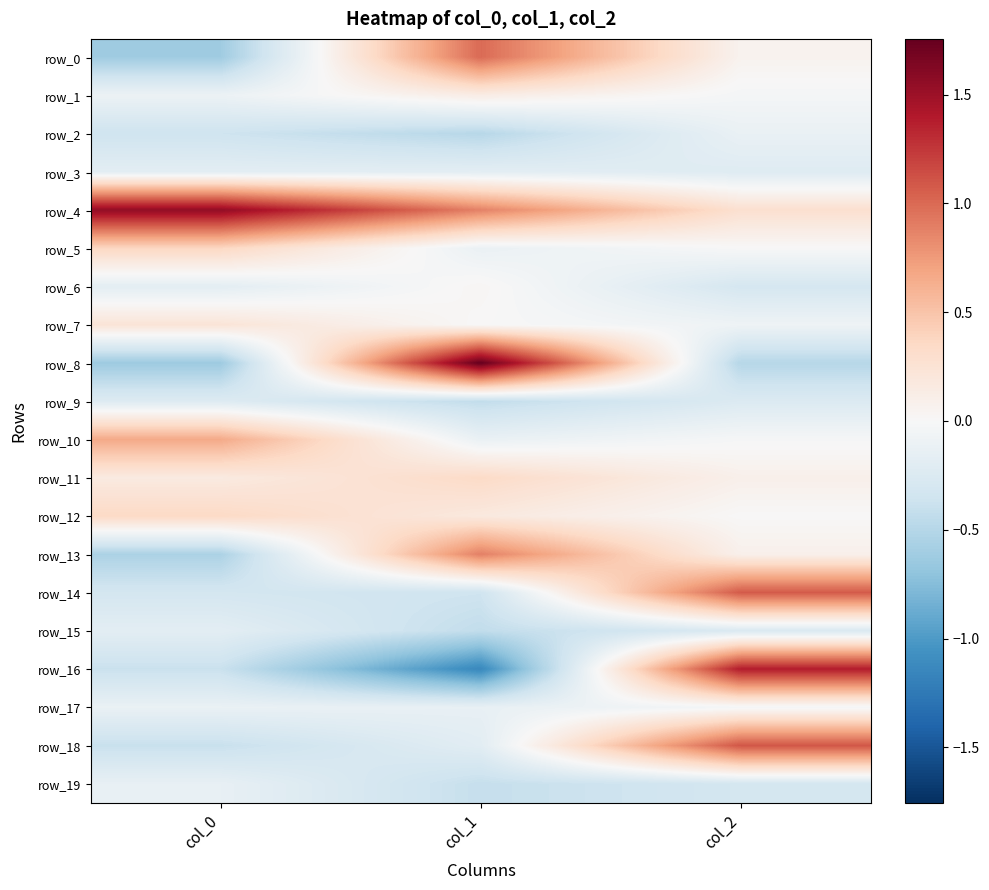

List the labels in order of row_12 value, smallest first.

col_2, col_1, col_0